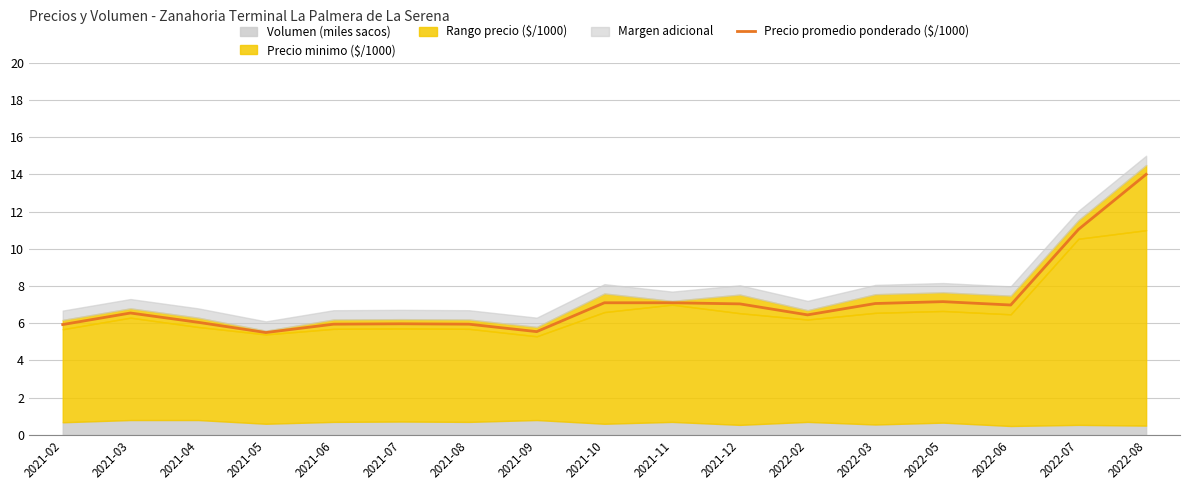

What is the ratio of the value at 2022-08 to the value at 2022-02?

2.2